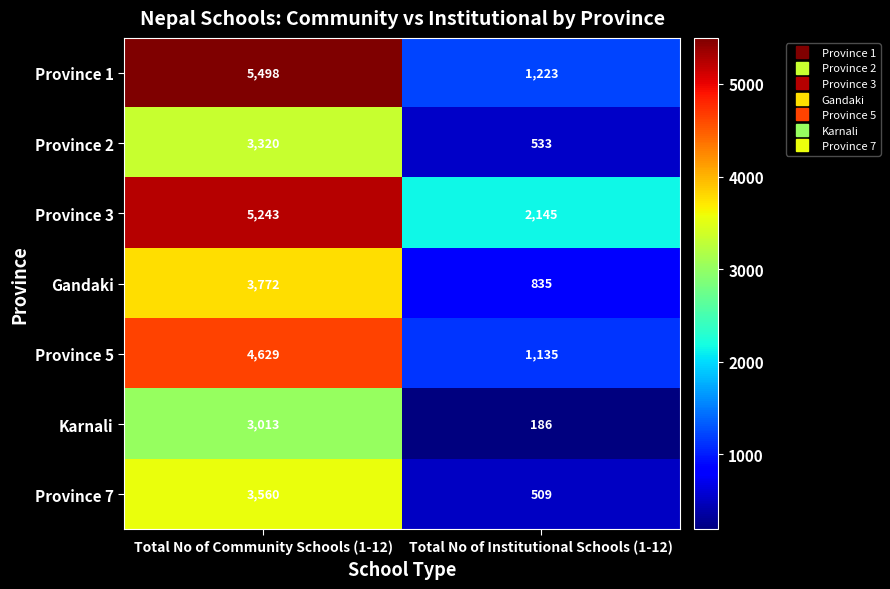

What is the sum of the Karnali values at Total No of Institutional Schools (1-12) and Total No of Community Schools (1-12)?

3199